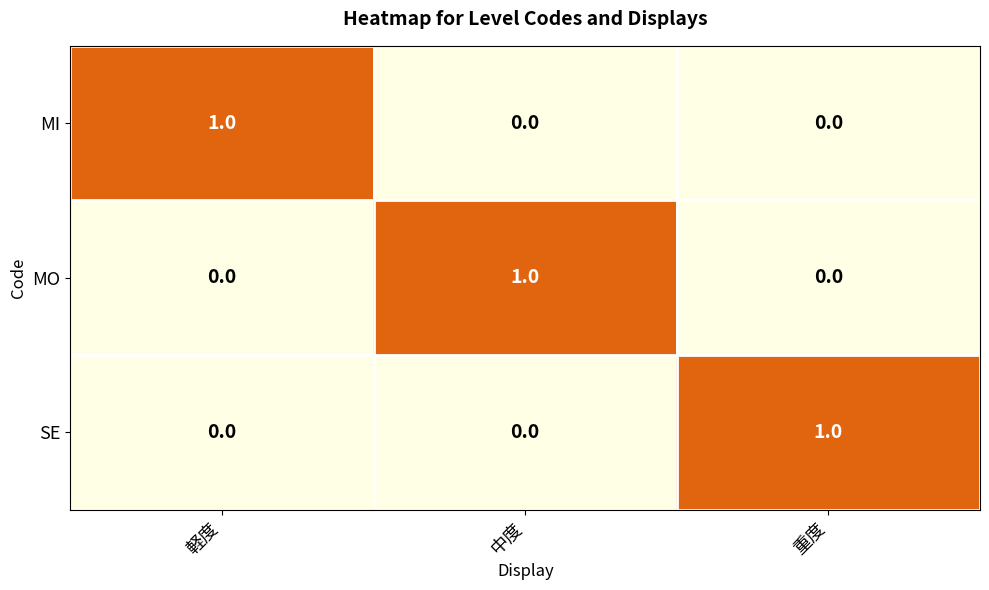

Reading left to right, list all the values displayed in this chart.

MI: 軽度=1	中度=0	重度=0
MO: 軽度=0	中度=1	重度=0
SE: 軽度=0	中度=0	重度=1